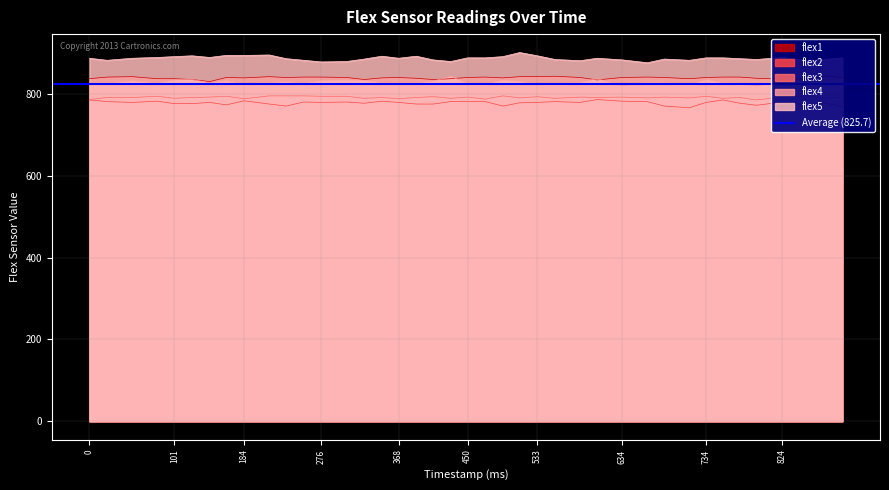

What is the difference between the flex4 values at 0 and 874?

4